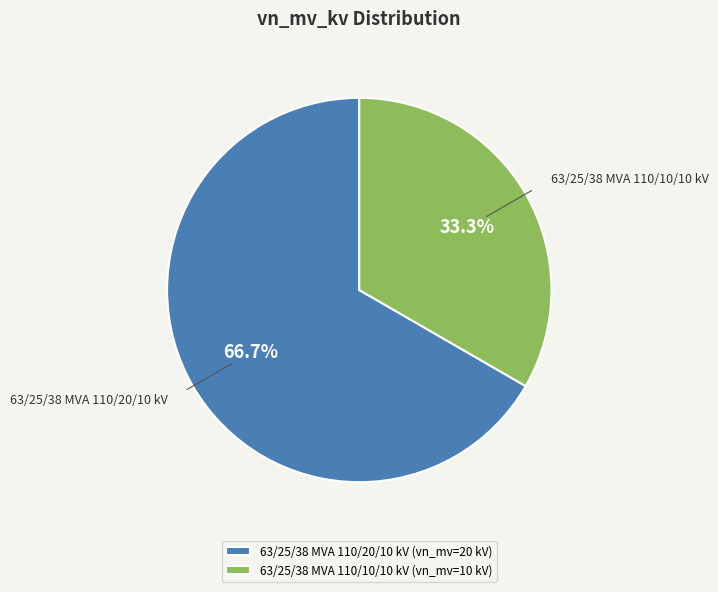

How many segments does this pie chart have?

2